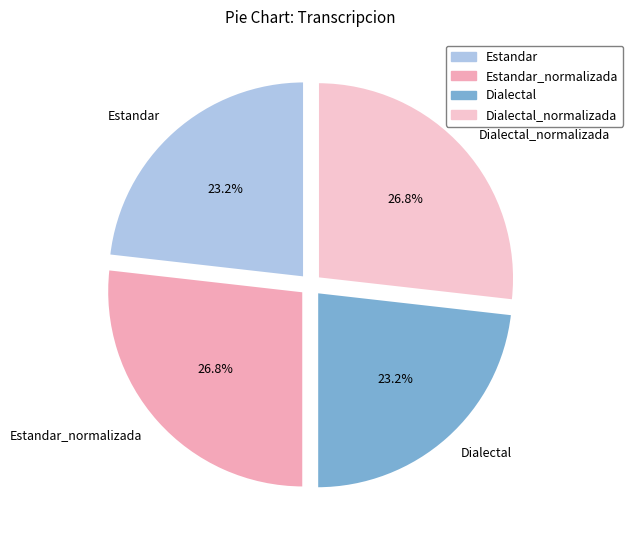

True or false: Dialectal_normalizada accounts for 27% of the total.

True